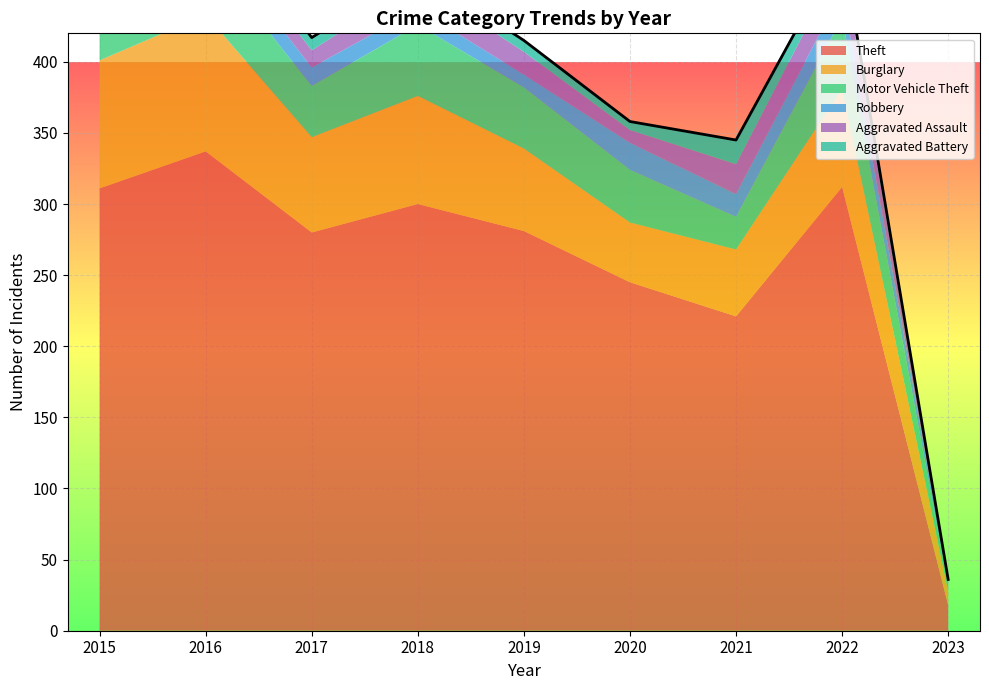

Rank the series at 2015 from lowest to highest value.

Robbery, Aggravated Assault, Aggravated Battery, Motor Vehicle Theft, Burglary, Theft